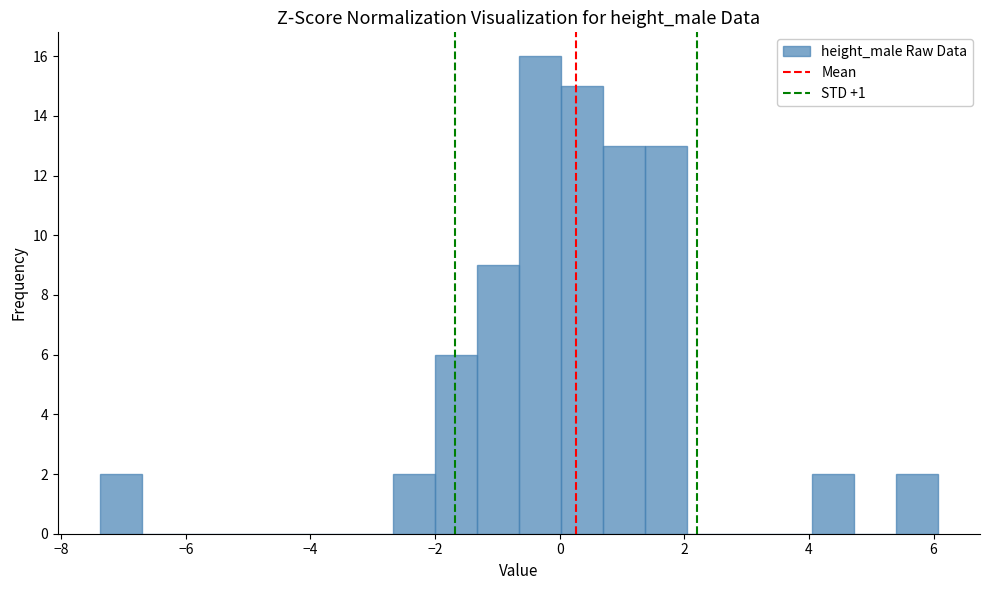

Read against the x-axis, roughly where is the centre of the tallest bar?

-0.4